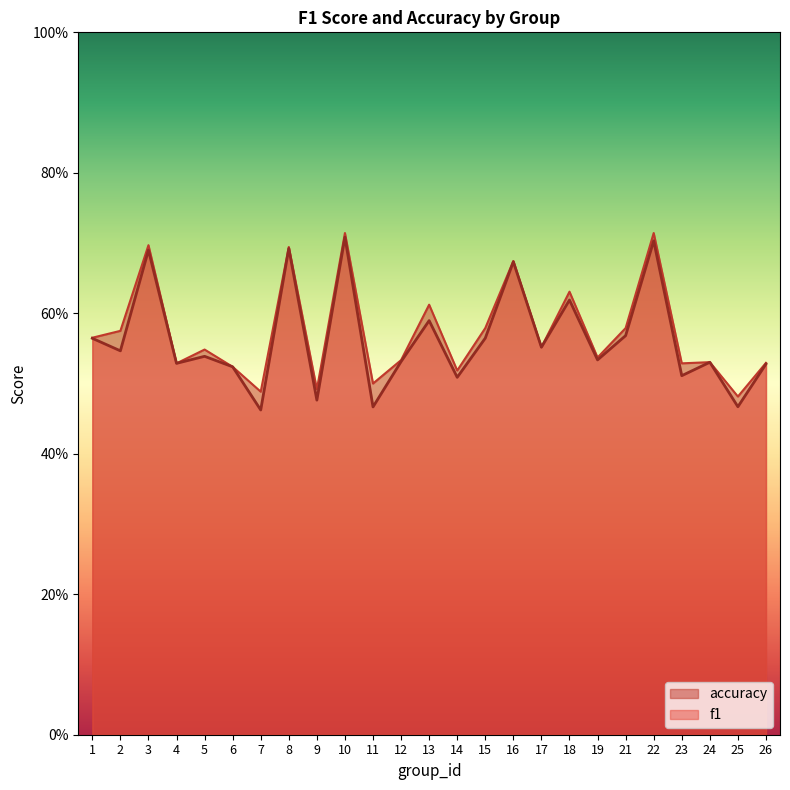

What are all the series names shown in the legend?

accuracy, f1